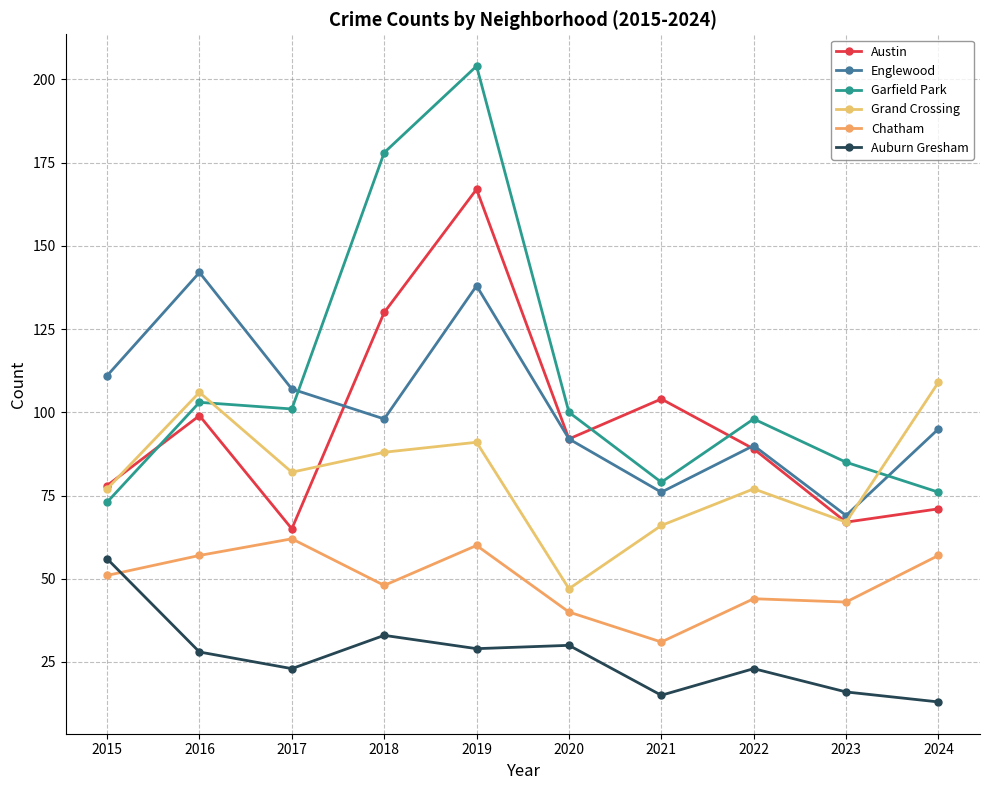

Between 2022 and 2017, which is larger?

2022